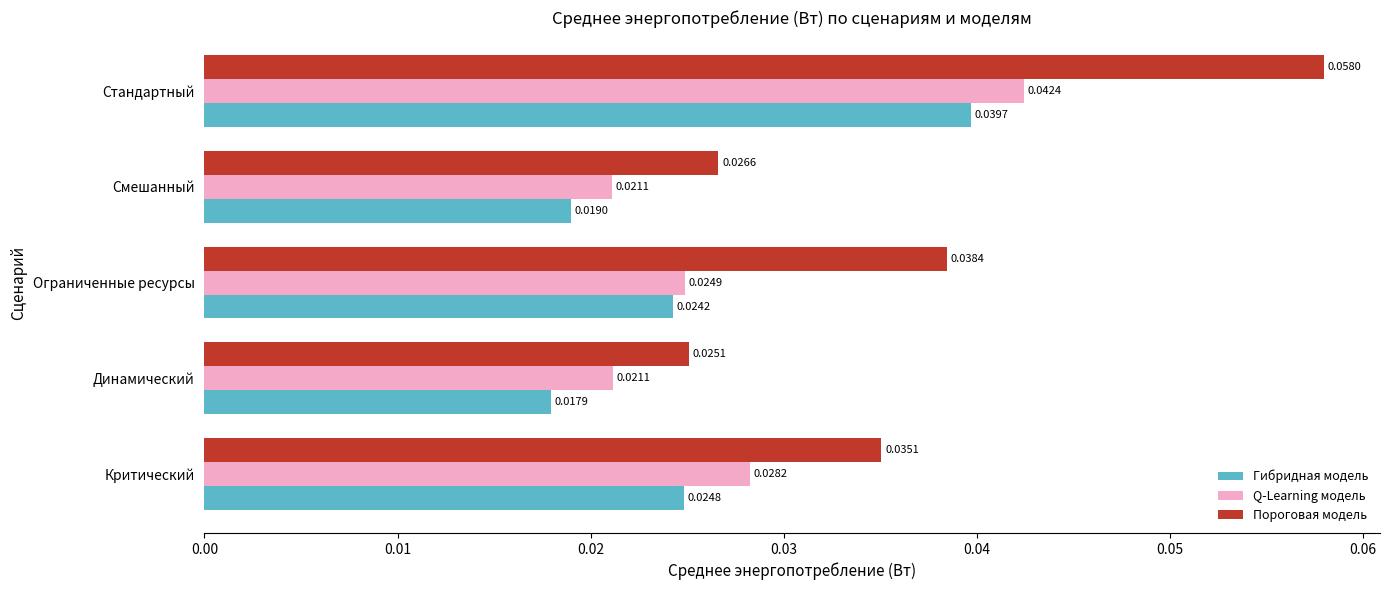

Rank the categories by Гибридная модель value from lowest to highest.

Динамический, Смешанный, Ограниченные ресурсы, Критический, Стандартный